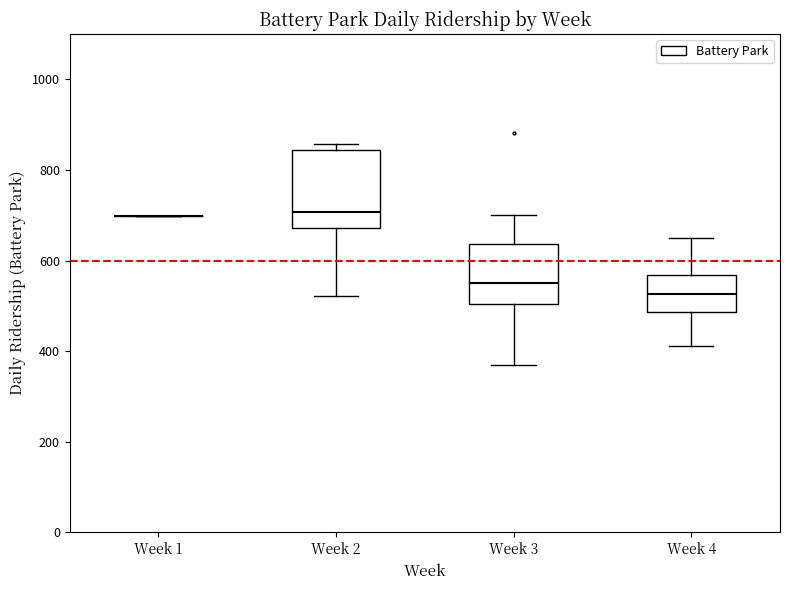

Comparing the boxes themselves (not the whiskers), which one is the tallest?

Week 2